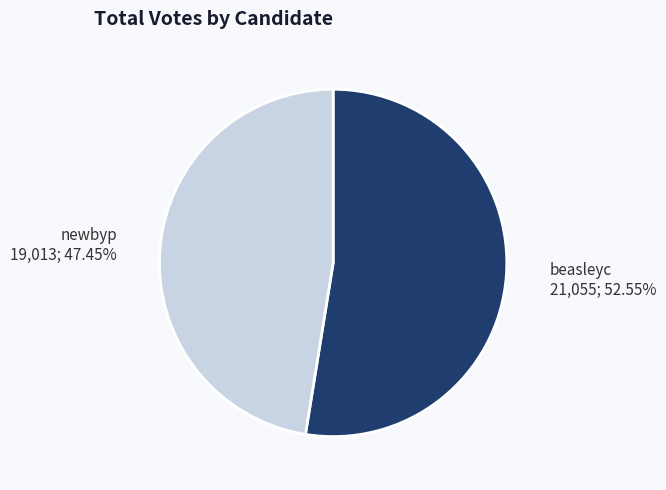

Is it true that newbyp is 33% of the pie?

False